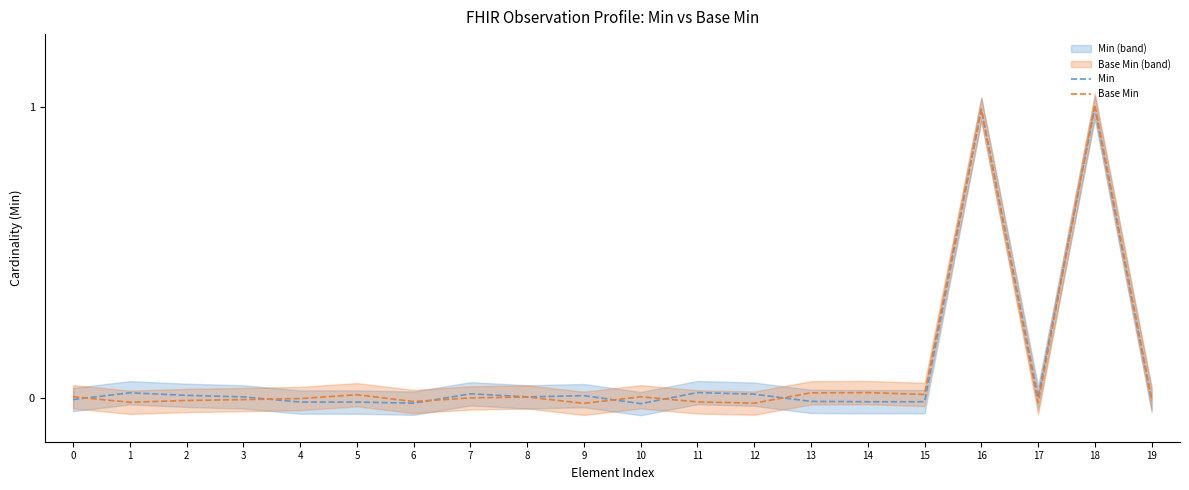

True or false: Min has more than 0 points higher than both neighbors.

True